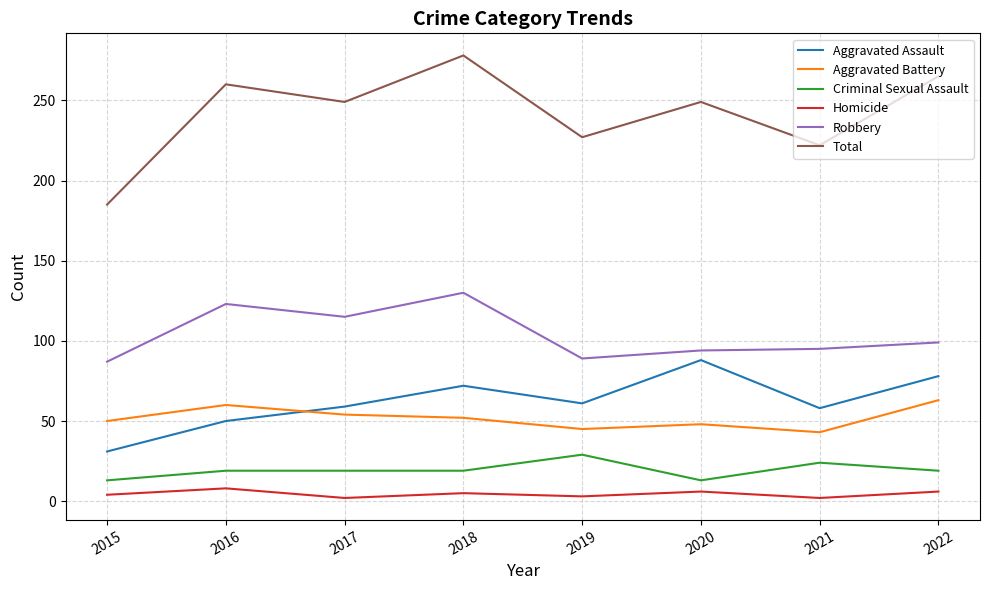

What is the spread (max minus min) of values at 2017?

247